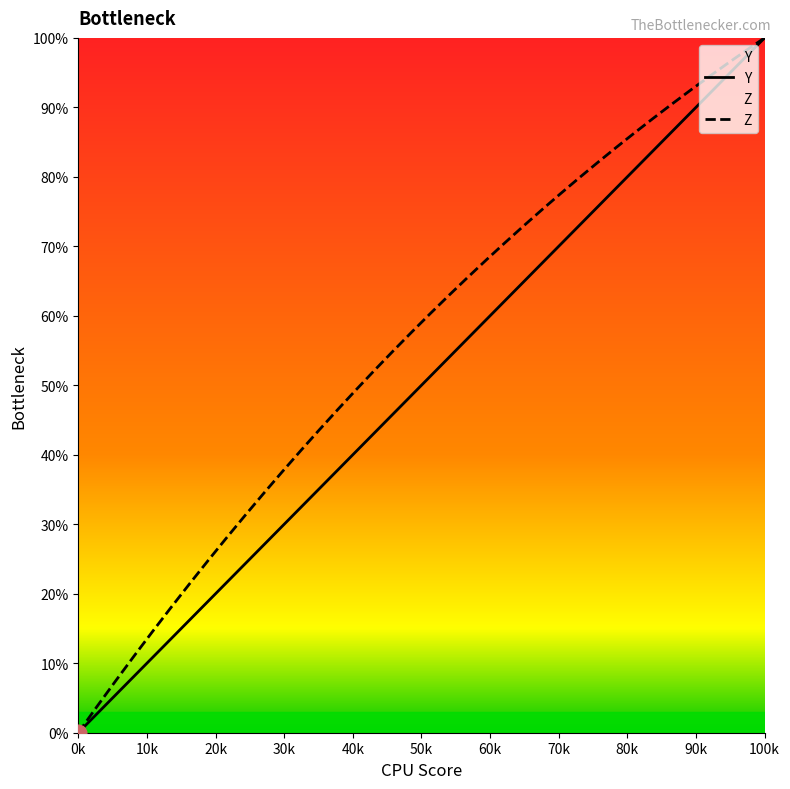

True or false: Z and Y intersect in this chart.

False